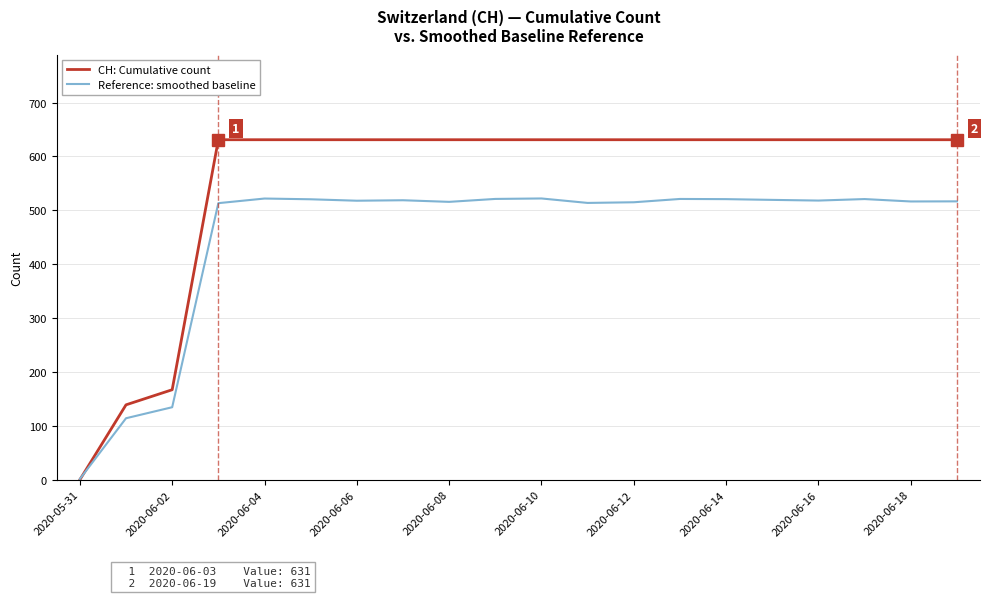

How many times do Reference: smoothed baseline and CH: Cumulative count cross each other?

1